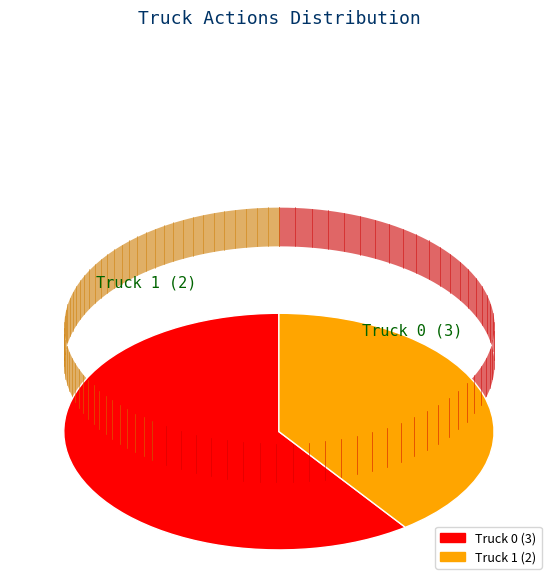

Combined, do Truck 1 and Truck 0 account for over 50%?

Yes